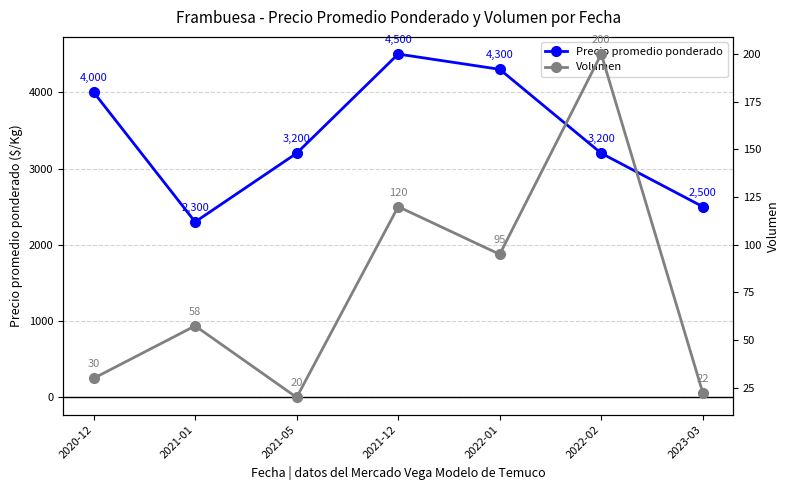

At how many categories does at least one series exceed 4398?

1